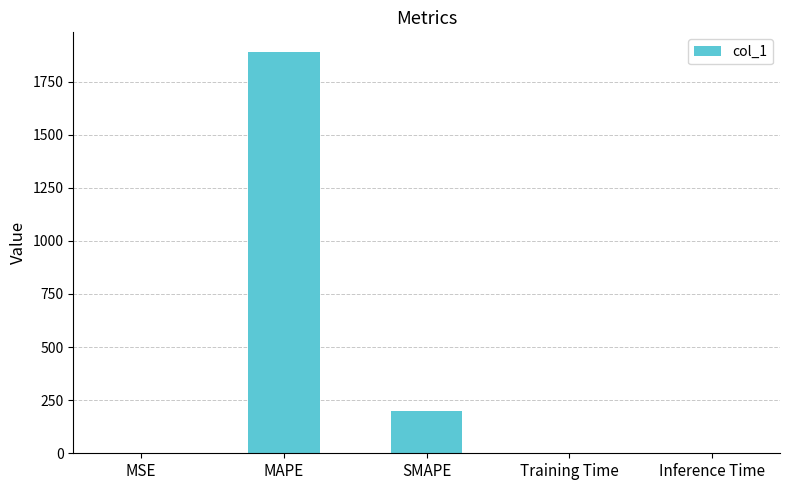

At which category does the chart reach its peak across all series?

MAPE